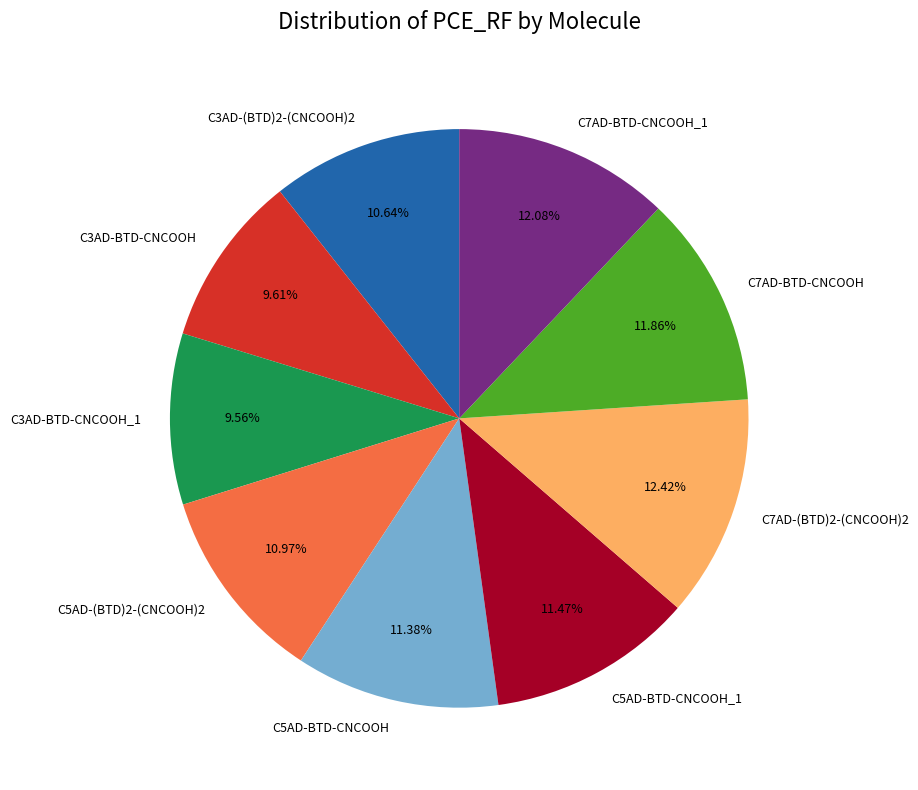

Does any single category account for the majority?

No